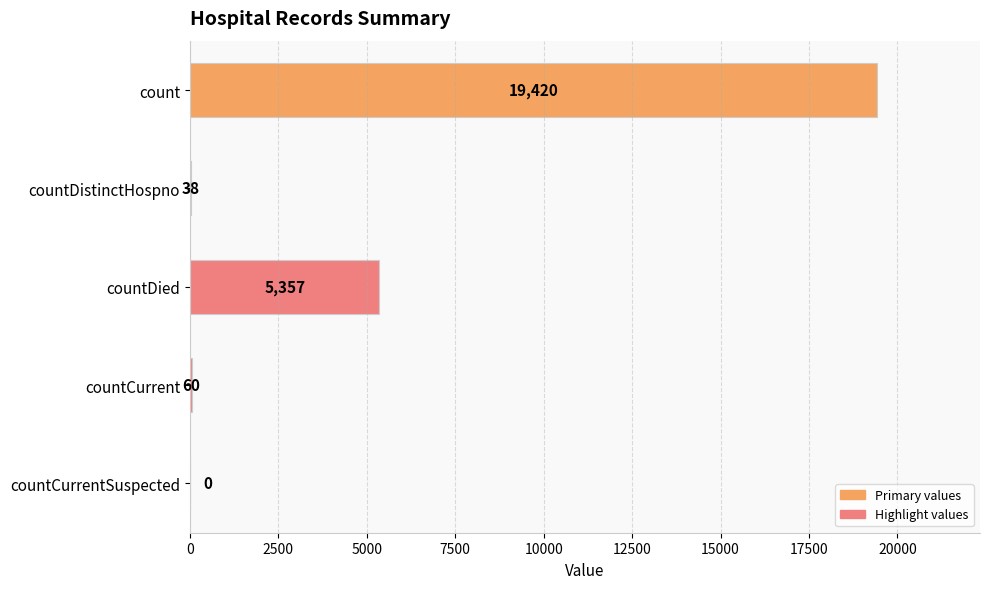

At which category does the chart reach its peak across all series?

count